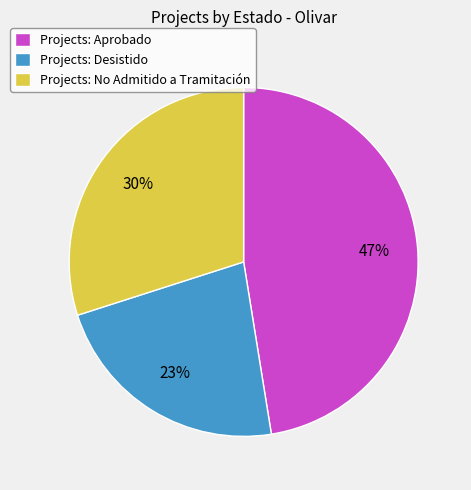

Rank the categories by value from highest to lowest.

Projects: Aprobado, Projects: No Admitido a Tramitación, Projects: Desistido